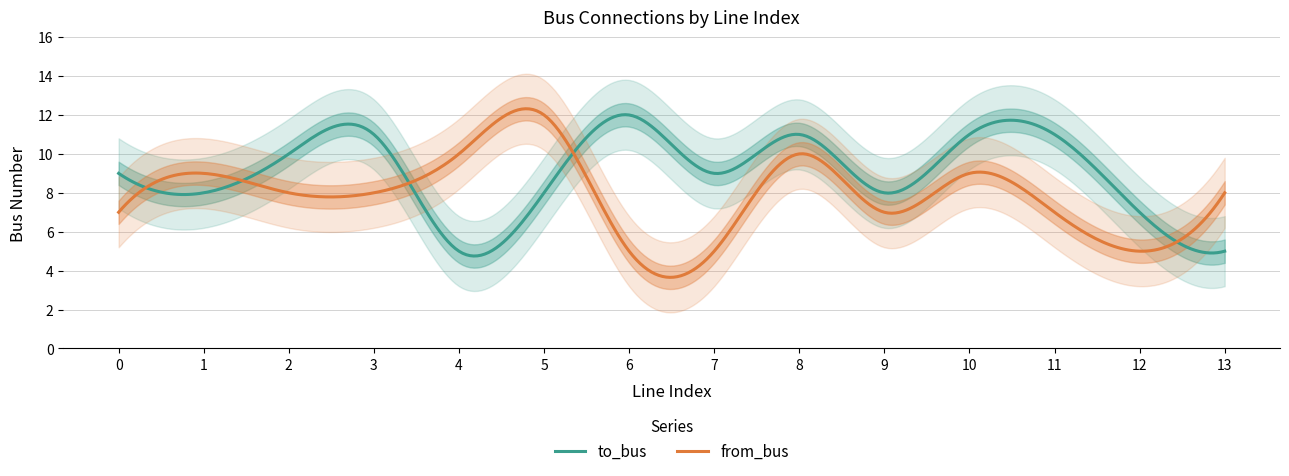

Is it true that from_bus equals 7 at 0?

True